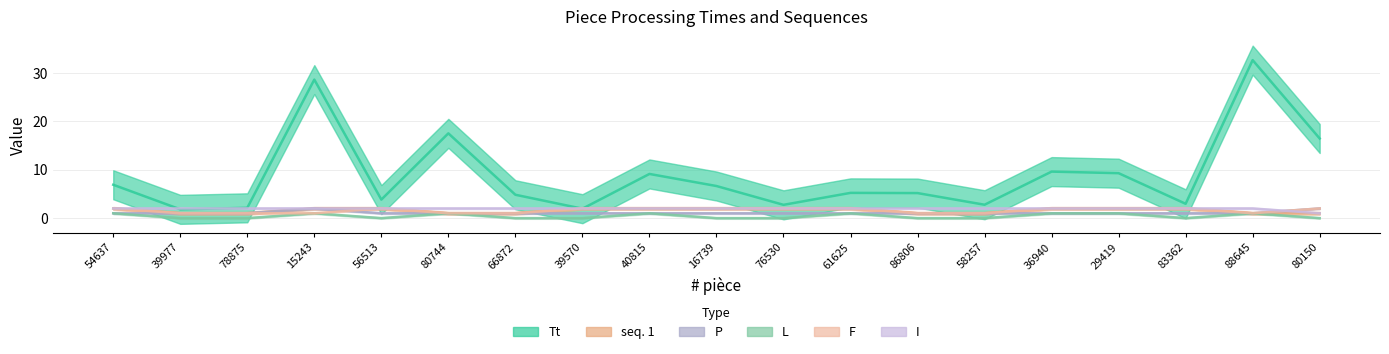

True or false: L and seq. 1 cross at least once.

False